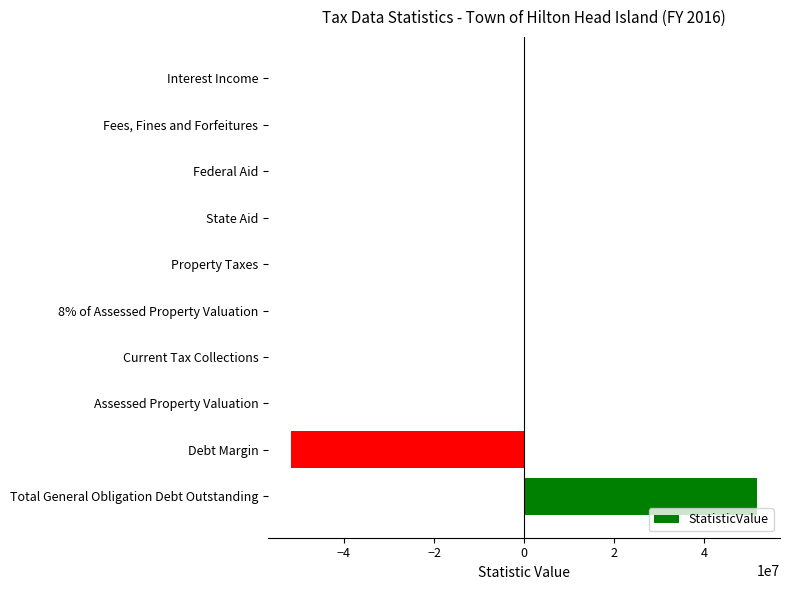

At which category does the chart reach its peak across all series?

Total General Obligation Debt Outstanding